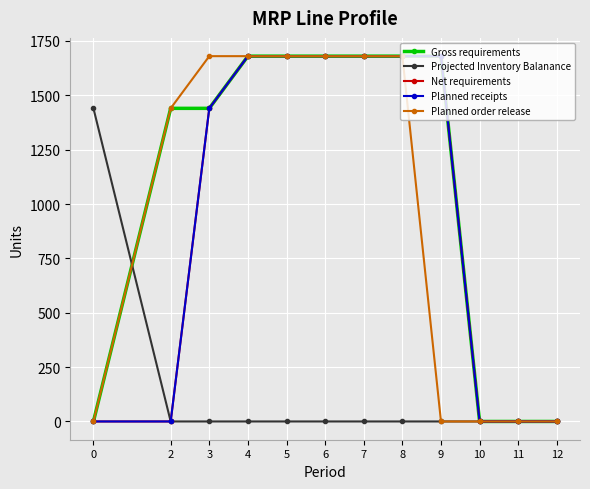

True or false: Planned receipts and Planned order release intersect in this chart.

False